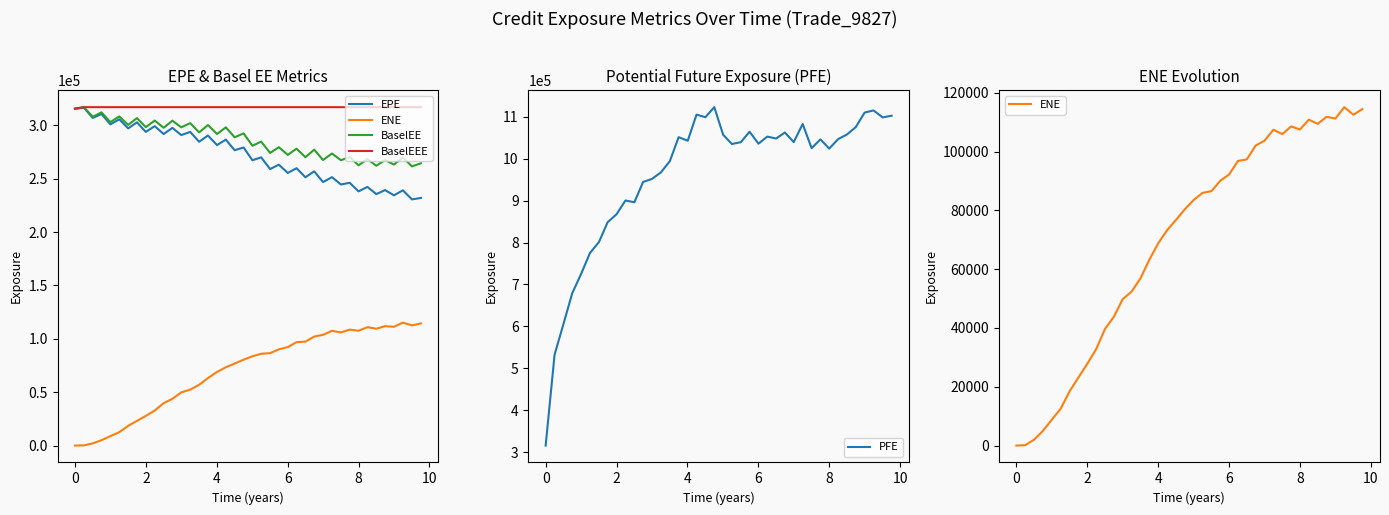

Reading left to right, extract all data points from this chart.

EPE: 315508.0	316397.0	306854.0	310496.0	300829.0	305553.0	297036.0	302730.0	293769.0	299131.0	291762.0	297563.0	290792.0	293765.0	284532.0	290355.0	281433.0	286500.0	276601.0	279155.0	267219.0	269918.0	258950.0	263042.0	255321.0	259735.0	251267.0	256815.0	246803.0	251344.0	244535.0	246082.0	238082.0	242220.0	235500.0	239265.0	234345.0	239026.0	230533.0	231904.0
ENE: 0.0	127.6	2030.9	5003.4	8790.5	12538.3	18486.9	23107.3	27780.5	32776.6	39709.7	43794.1	49761.0	52352.9	56902.4	63198.8	68939.2	73318.0	76792.2	80437.4	83584.2	85946.5	86538.3	90078.0	92227.7	96821.2	97333.5	102050.0	103677.0	107429.0	105941.0	108559.0	107500.0	110848.0	109415.0	111821.0	111229.0	115103.0	112524.0	114446.0
BaselEE: 315508.0	316930.0	307889.0	312080.0	302914.0	308255.0	300290.0	306674.0	298213.0	304392.0	297620.0	304263.0	298060.0	301963.0	293312.0	300163.0	291792.0	298037.0	288701.0	292352.0	280786.0	284648.0	274093.0	279432.0	272234.0	278043.0	270075.0	277138.0	267409.0	273513.0	267264.0	270114.0	262460.0	268264.0	262040.0	267445.0	263155.0	269737.0	261468.0	264326.0
BaselEEE: 315508.0	316930.0	316930.0	316930.0	316930.0	316930.0	316930.0	316930.0	316930.0	316930.0	316930.0	316930.0	316930.0	316930.0	316930.0	316930.0	316930.0	316930.0	316930.0	316930.0	316930.0	316930.0	316930.0	316930.0	316930.0	316930.0	316930.0	316930.0	316930.0	316930.0	316930.0	316930.0	316930.0	316930.0	316930.0	316930.0	316930.0	316930.0	316930.0	316930.0
PFE: 315508.0	532330.0	605820.0	678941.0	724841.0	775145.0	801080.0	848639.0	867367.0	900355.0	896188.0	944653.0	951849.0	967440.0	994166.0	1051540.0	1042980.0	1105320.0	1099100.0	1123140.0	1057290.0	1035190.0	1039550.0	1064470.0	1035940.0	1052850.0	1048300.0	1062680.0	1039680.0	1082930.0	1025290.0	1046260.0	1024280.0	1046930.0	1058080.0	1075620.0	1110250.0	1115320.0	1098680.0	1102810.0